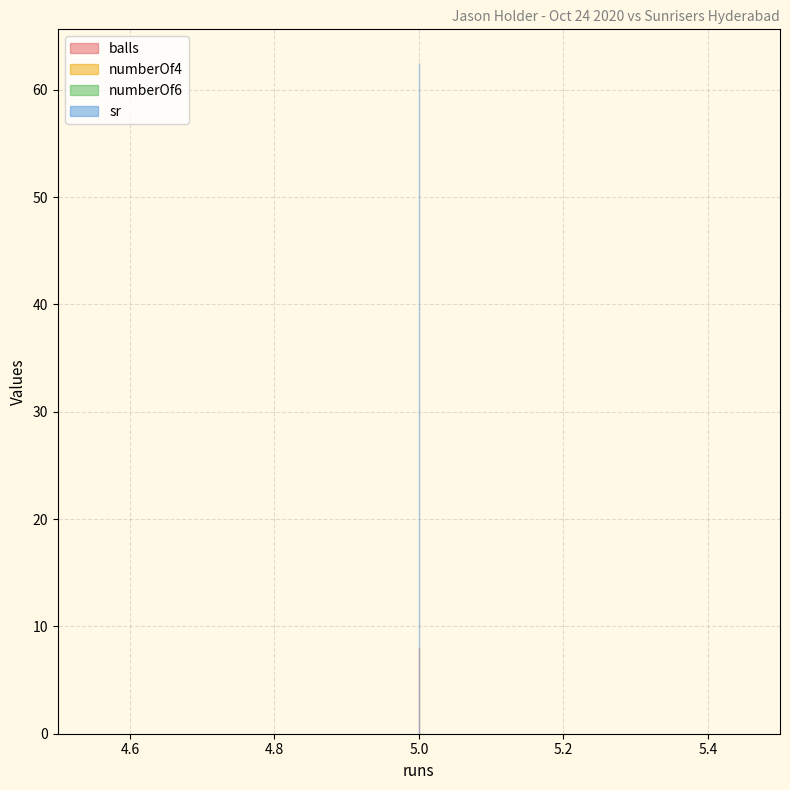

What is the lowest value of the sr series?

62.5